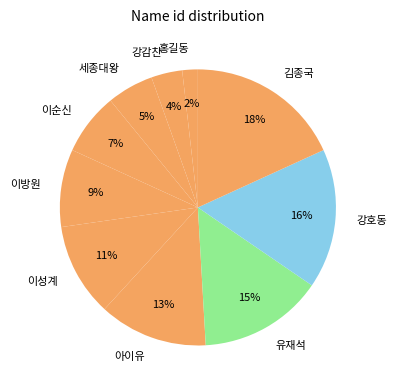

What percentage is the 이순신 slice, to the nearest percent?

7%